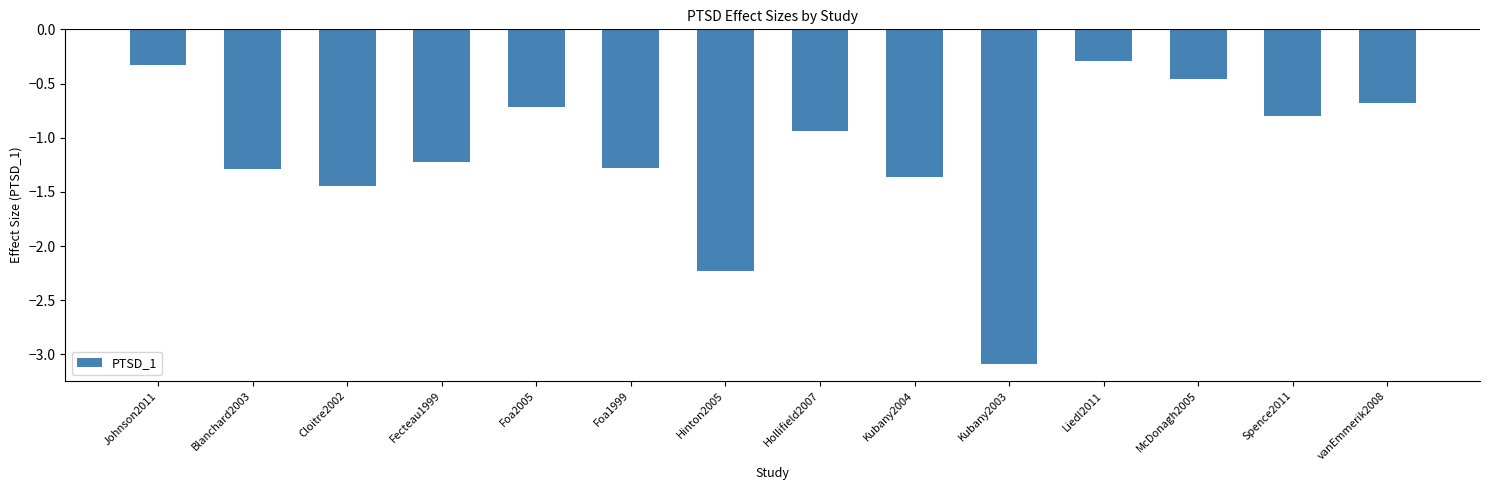

What is the difference between the maximum and minimum values?

2.8